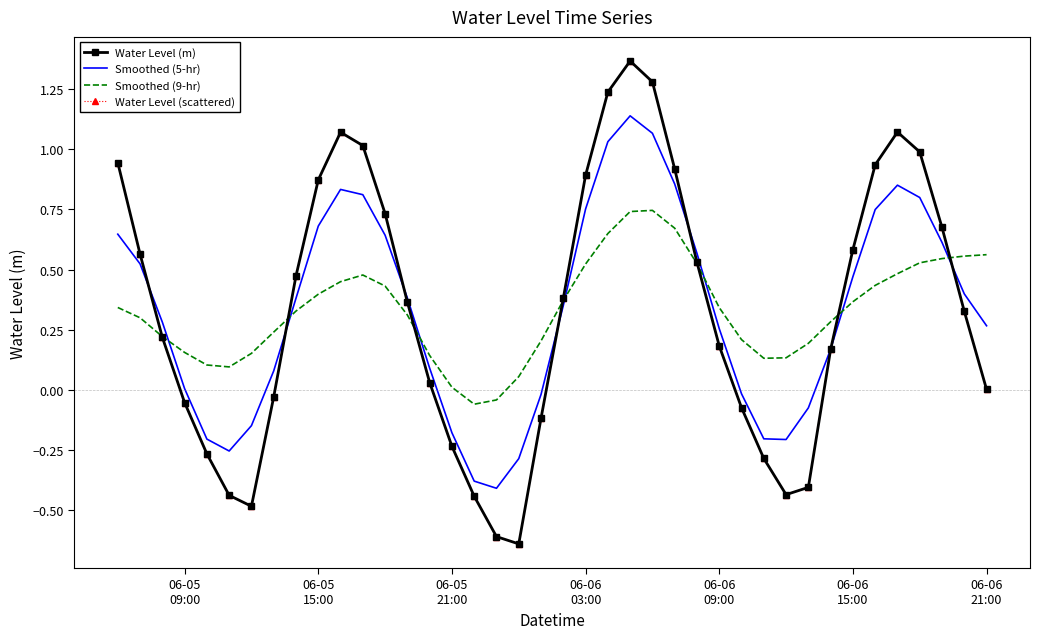

Reading left to right, what are all the values shown in this chart?

Water Level (m): 0.9	0.6	0.2	-0.1	-0.3	-0.4	-0.5	-0.0	0.5	0.9	1.1	1.0	0.7	0.4	0.0	-0.2	-0.4	-0.6	-0.6	-0.1	0.4	0.9	1.2	1.4	1.3	0.9	0.5	0.2	-0.1	-0.3	-0.4	-0.4	0.2	0.6	0.9	1.1	1.0	0.7	0.3	0.0
Smoothed (5-hr): 0.6	0.5	0.3	0.0	-0.2	-0.3	-0.1	0.1	0.4	0.7	0.8	0.8	0.6	0.4	0.1	-0.2	-0.4	-0.4	-0.3	-0.0	0.4	0.8	1.0	1.1	1.1	0.9	0.6	0.3	-0.0	-0.2	-0.2	-0.1	0.2	0.5	0.7	0.9	0.8	0.6	0.4	0.3
Smoothed (9-hr): 0.3	0.3	0.2	0.2	0.1	0.1	0.2	0.2	0.3	0.4	0.4	0.5	0.4	0.3	0.1	0.0	-0.1	-0.0	0.1	0.2	0.4	0.5	0.6	0.7	0.7	0.7	0.5	0.3	0.2	0.1	0.1	0.2	0.3	0.4	0.4	0.5	0.5	0.5	0.6	0.6
Water Level (scattered): 0.9	0.6	0.2	-0.1	-0.3	-0.4	-0.5	-0.0	0.5	0.9	1.1	1.0	0.7	0.4	0.0	-0.2	-0.4	-0.6	-0.6	-0.1	0.4	0.9	1.2	1.4	1.3	0.9	0.5	0.2	-0.1	-0.3	-0.4	-0.4	0.2	0.6	0.9	1.1	1.0	0.7	0.3	0.0